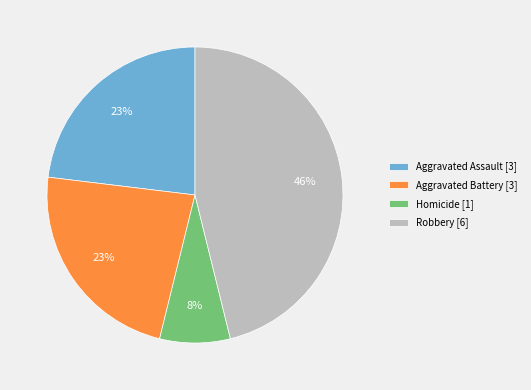

To the nearest percent, what is the average slice percentage?

25%